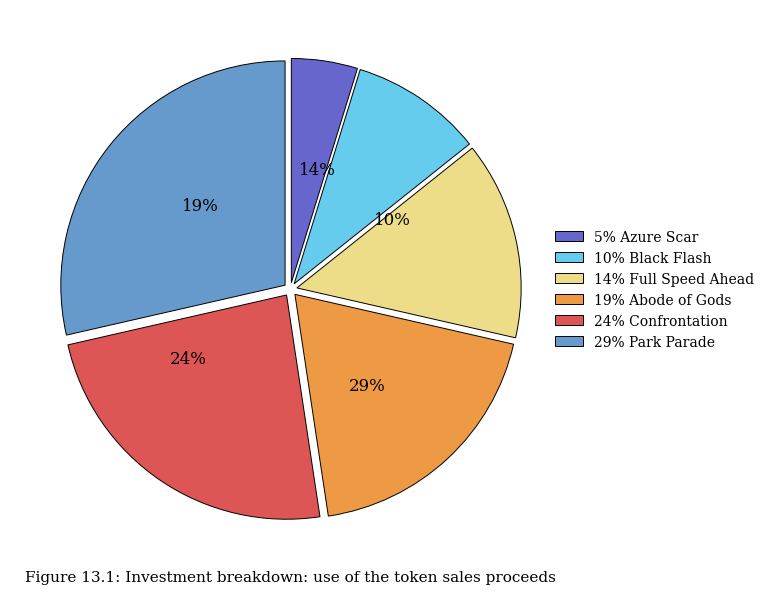

Approximately how many times larger is the value at Abode of Gods compared to Black Flash?

2.0